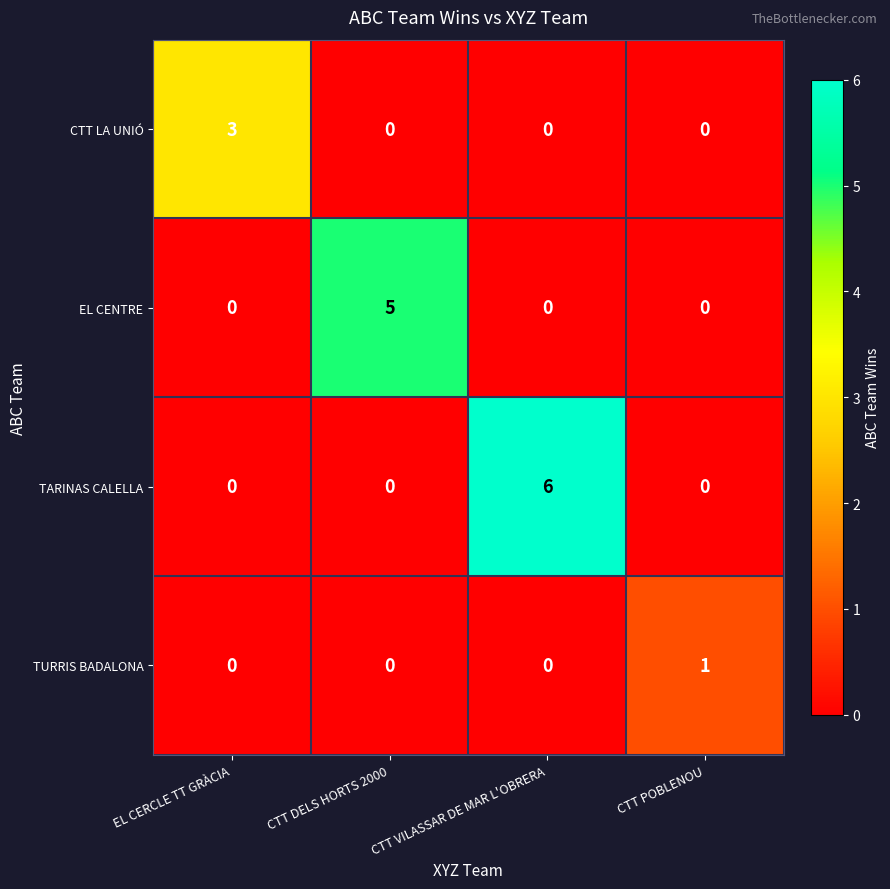

What is the sum of all EL CENTRE values?

5